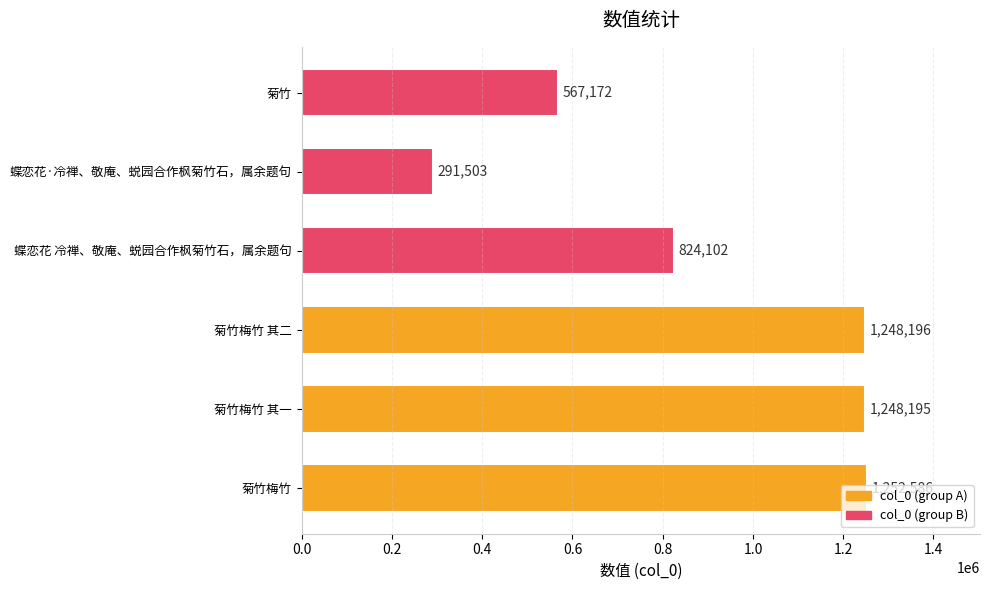

How many values are below 1248195?

3